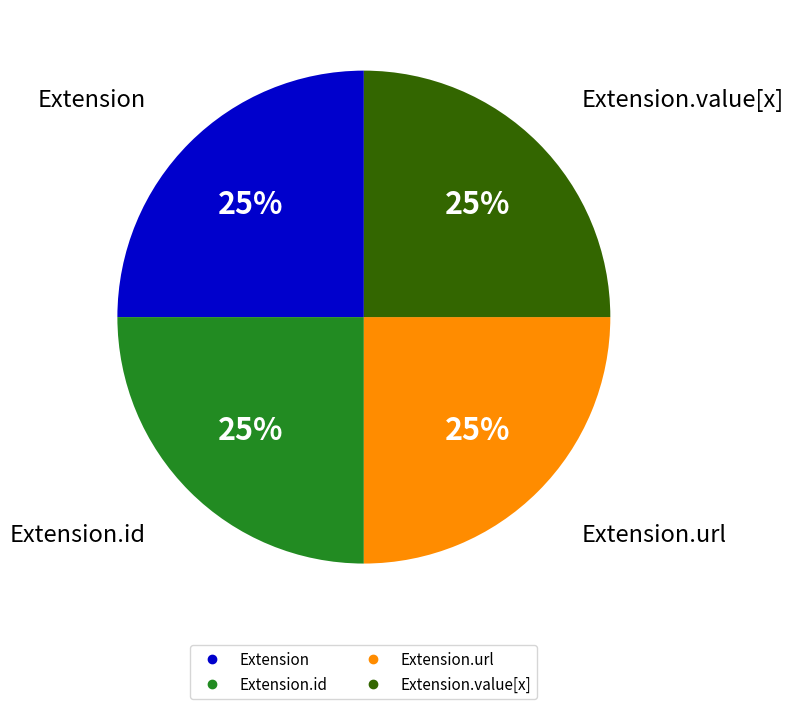

To the nearest percent, what is the average slice percentage?

25%